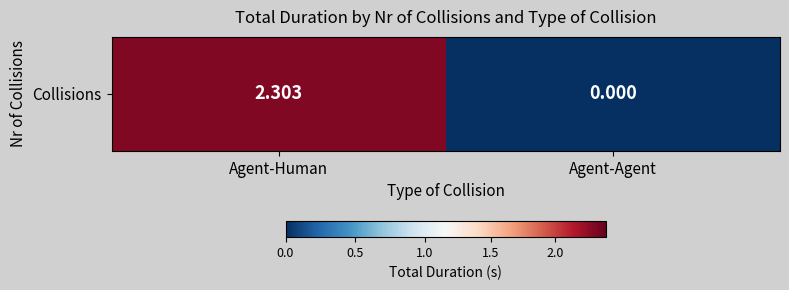

Reading left to right, transcribe all the data shown in this chart.

Agent-Human=2.3	Agent-Agent=0.0